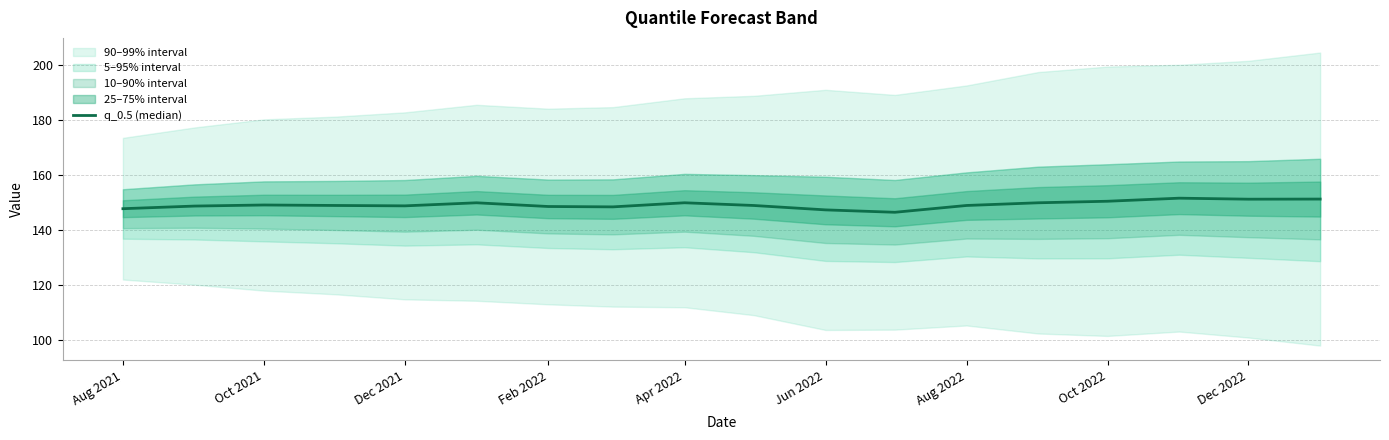

What is the sum of all values?

2684.6